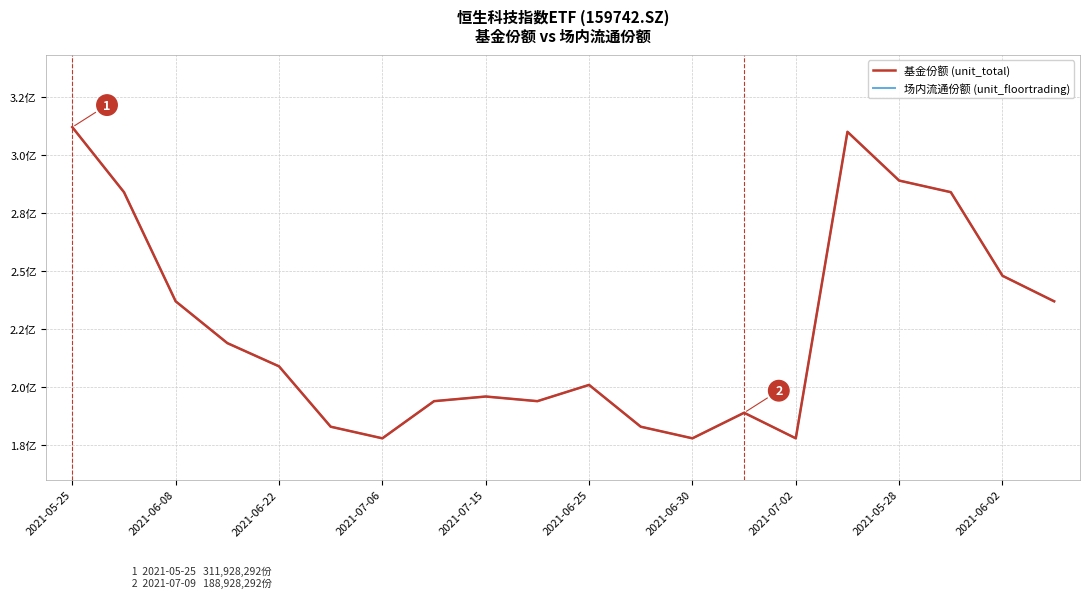

Does the chart display data point markers on the line(s)?

No